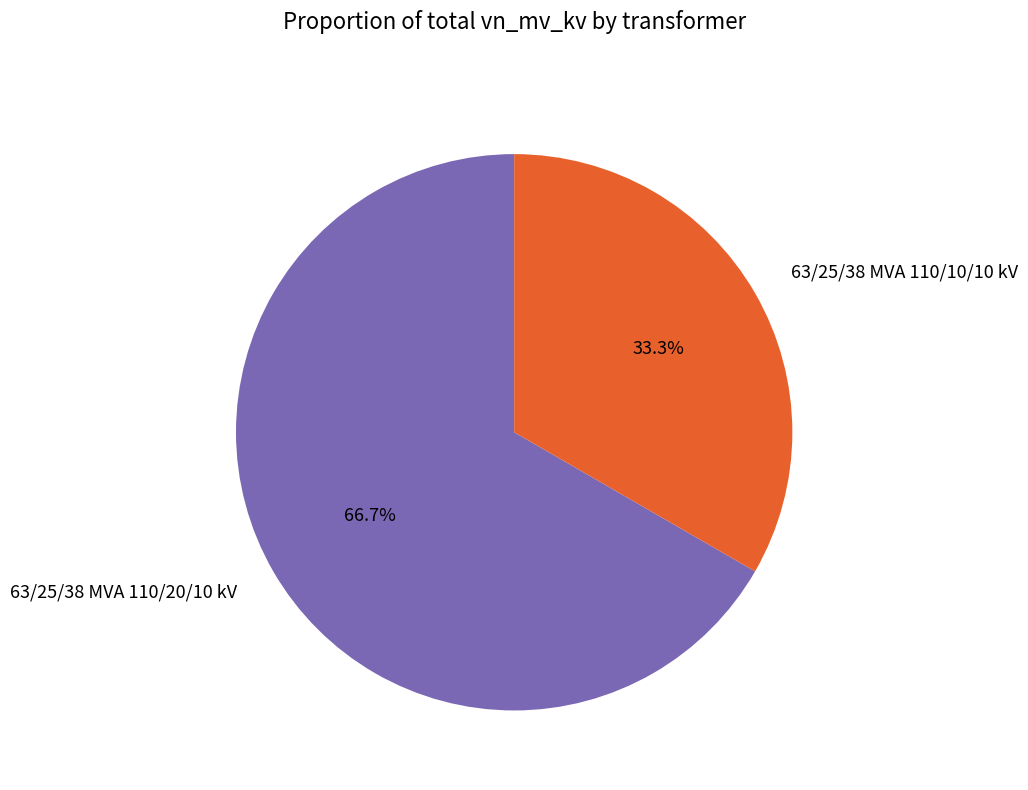

Combined, what portion of the pie is 63/25/38 MVA 110/10/10 kV and 63/25/38 MVA 110/20/10 kV?

100.0%